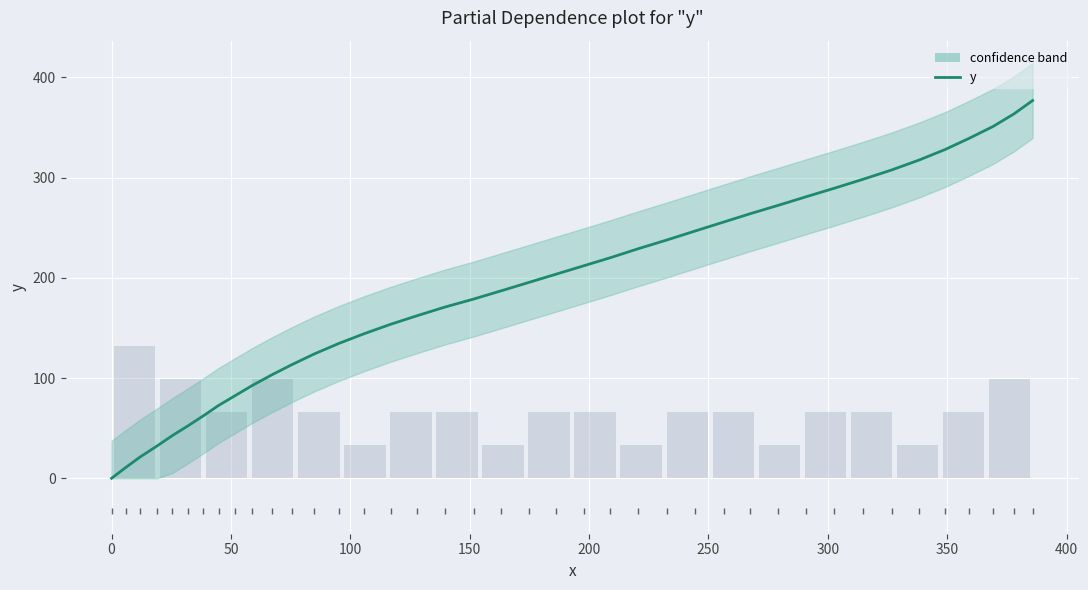

What is the value of the 29th bar from the left?

263.9